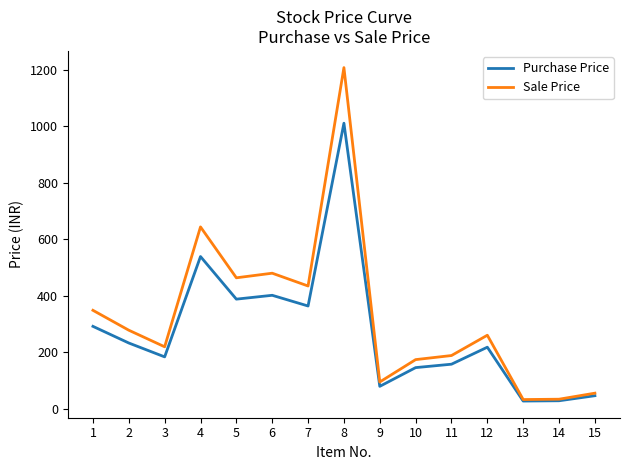

List the series in order of their peak value, lowest first.

Purchase Price, Sale Price